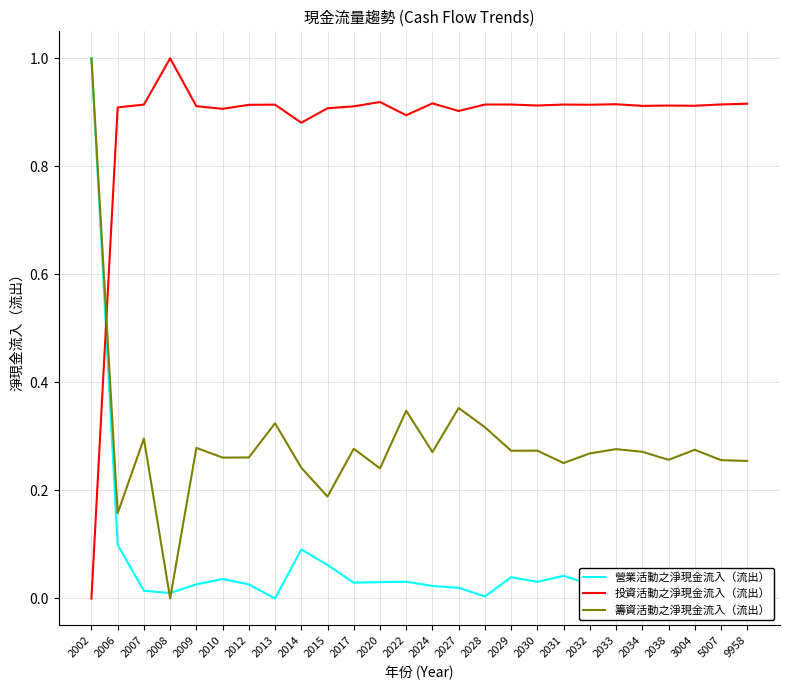

Between 2008 and 2038, which series saw the biggest shift?

籌資活動之淨現金流入（流出）